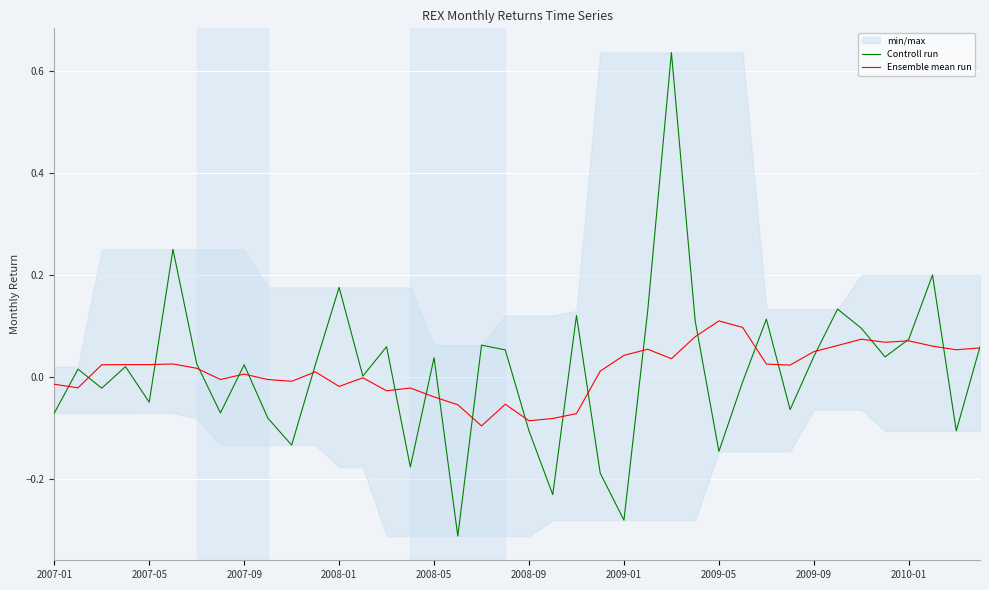

How many data points in Ensemble mean run are less than 0?

16